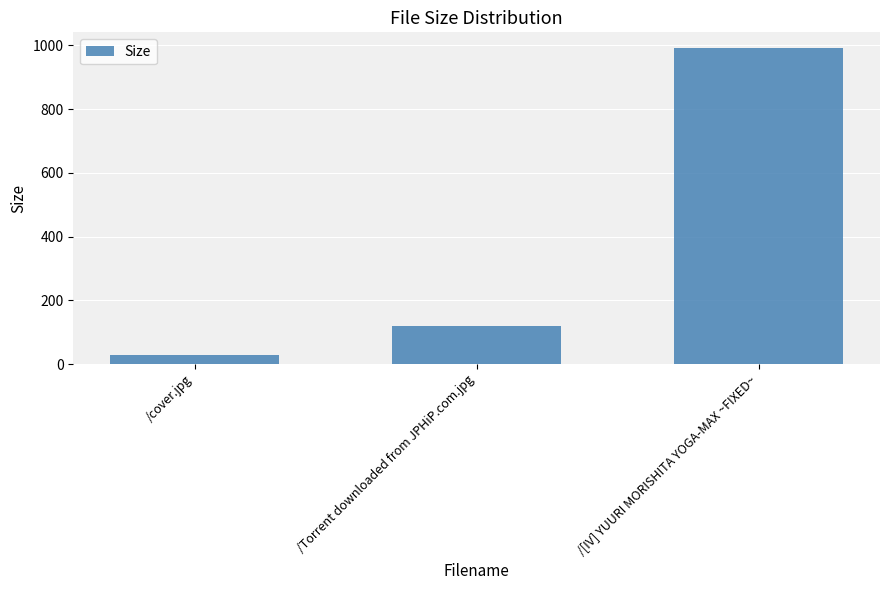

What is the difference between the values at /Torrent downloaded from JPHiP.com.jpg and /[IV] YUURI MORISHITA YOGA-MAX ~FIXED~?

873.6